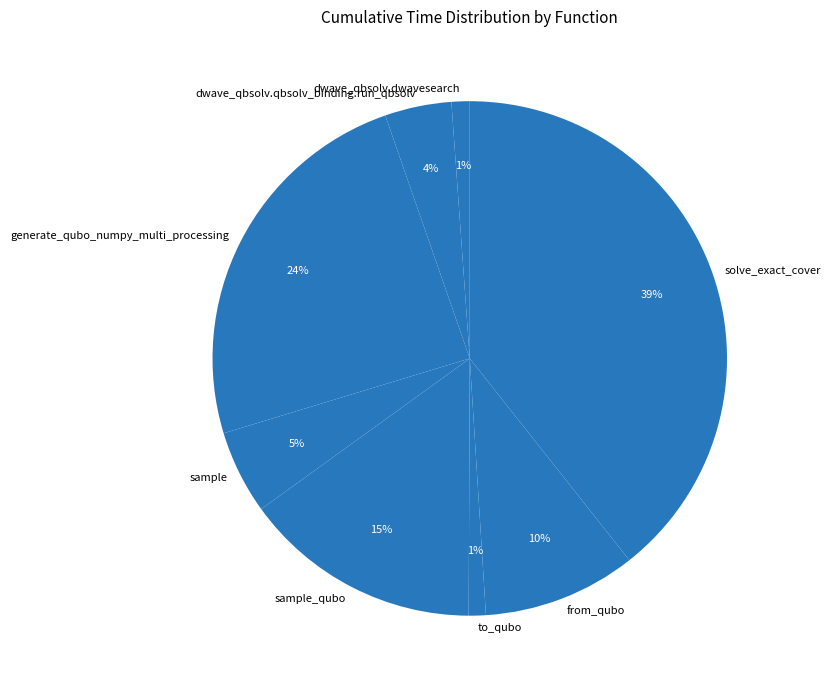

Approximately how many times larger is the value at dwave_qbsolv.dwavesearch compared to from_qubo?

0.1